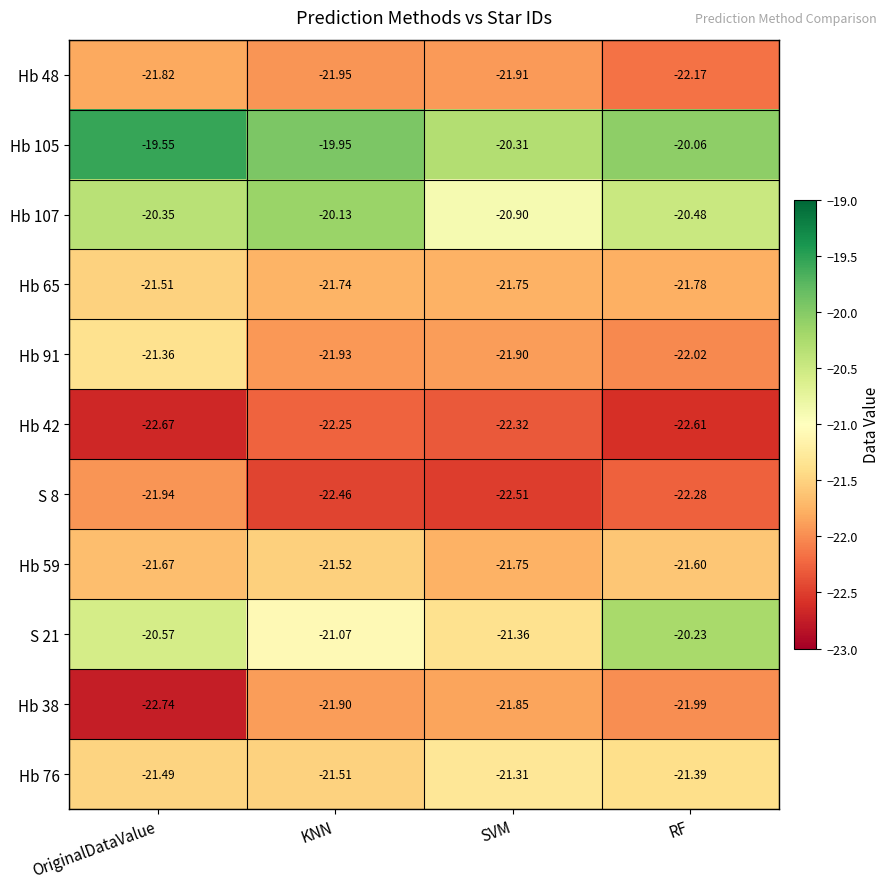

Where is Hb 65 nearest to the value -21?

OriginalDataValue